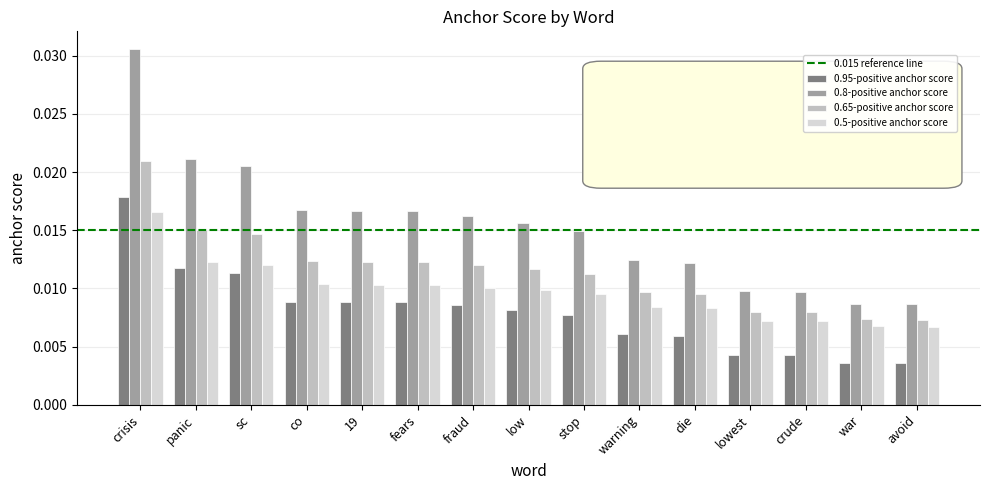

What is the label of the 1st bar from the right?

avoid